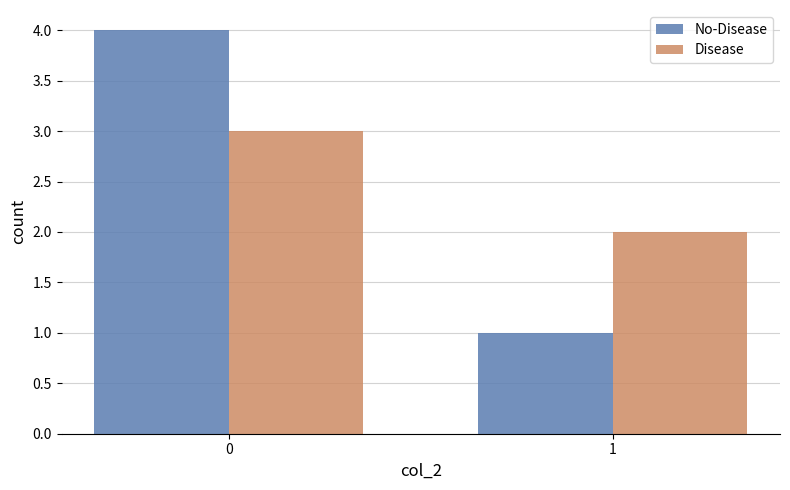

What is the approximate value of No-Disease at 0?

4